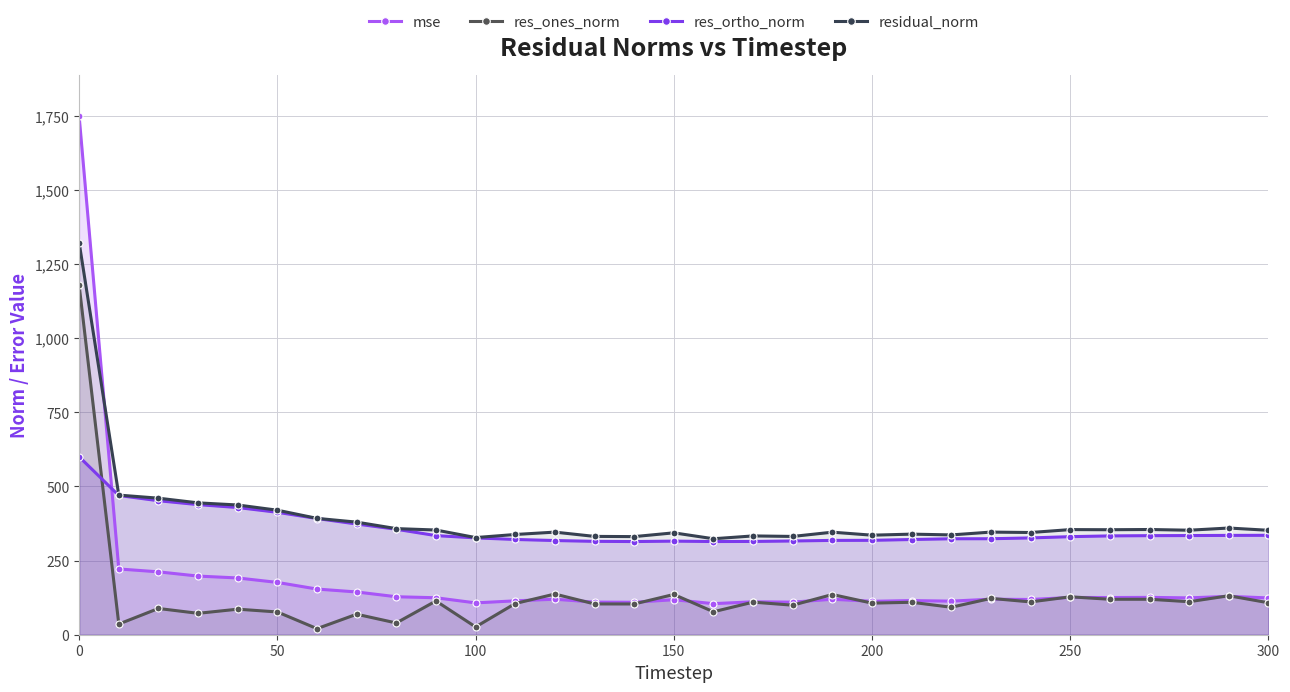

At how many categories does at least one series exceed 453?

3